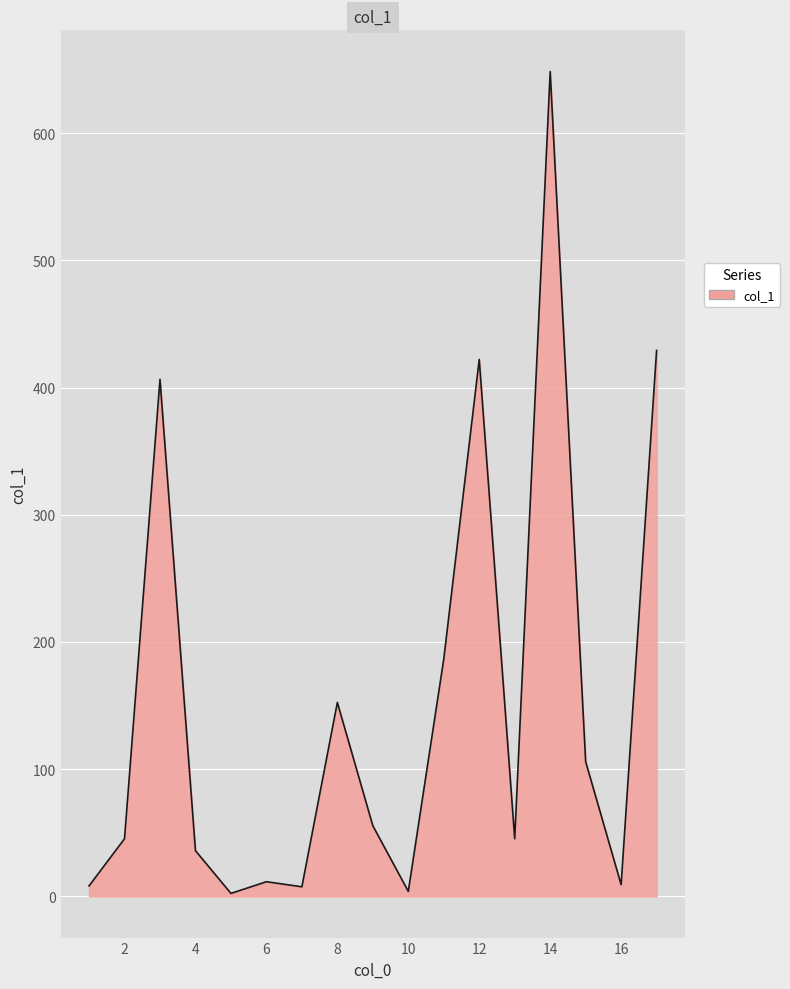

What is the greatest value displayed?

648.4